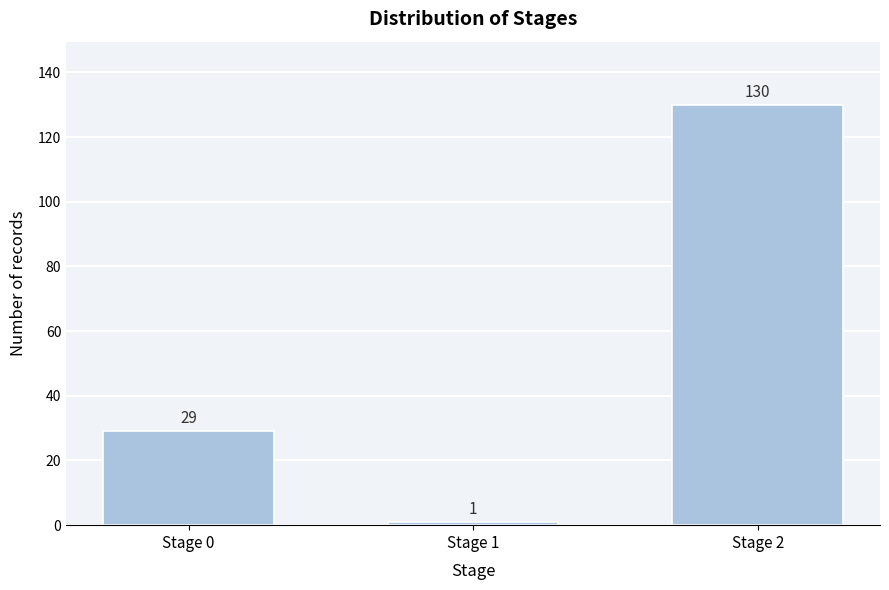

Reading left to right, transcribe all the data shown in this chart.

Stage 0=29	Stage 1=1	Stage 2=130